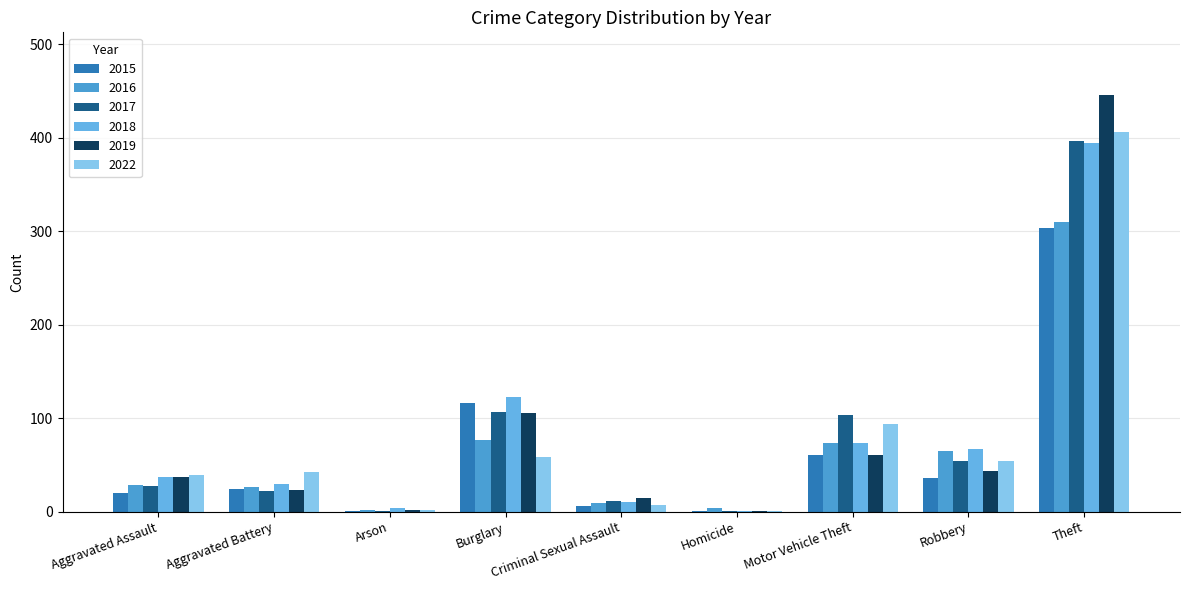

Are the bars horizontal?

No